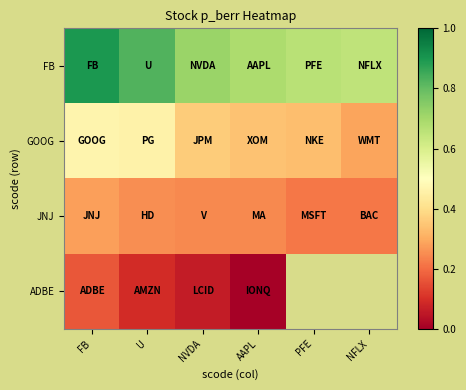

Between FB and NVDA, which series saw the biggest shift?

FB